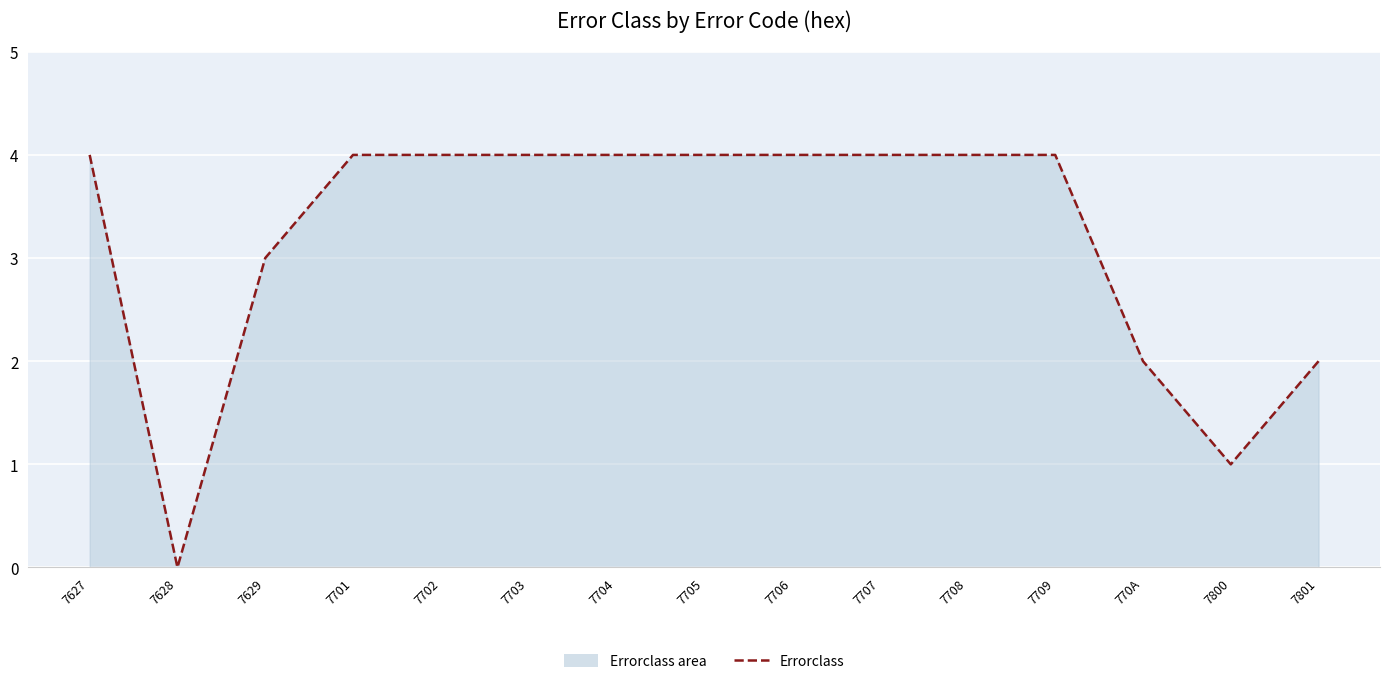

List the labels in order of value, smallest first.

7628, 7800, 770A, 7801, 7629, 7627, 7701, 7702, 7703, 7704, 7705, 7706, 7707, 7708, 7709